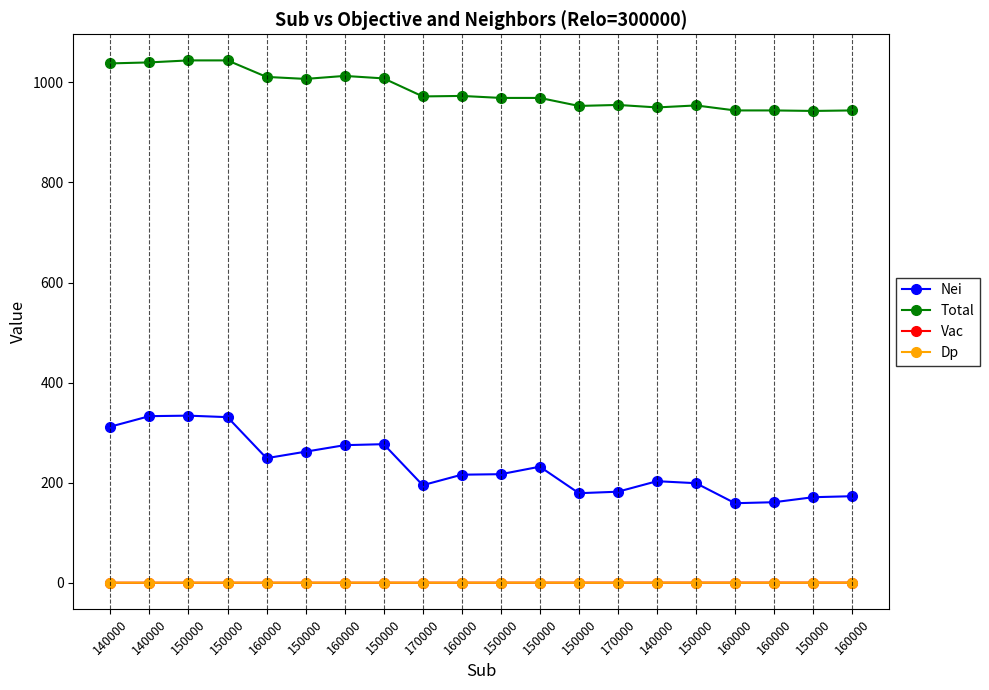

True or false: Vac has more than 0 interior local peaks.

False